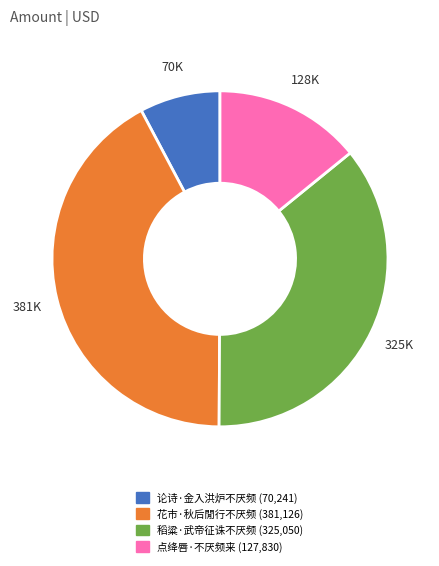

What is the ratio of the value at 论诗·金入洪炉不厌频 to the value at 点绛唇·不厌频来?

0.5